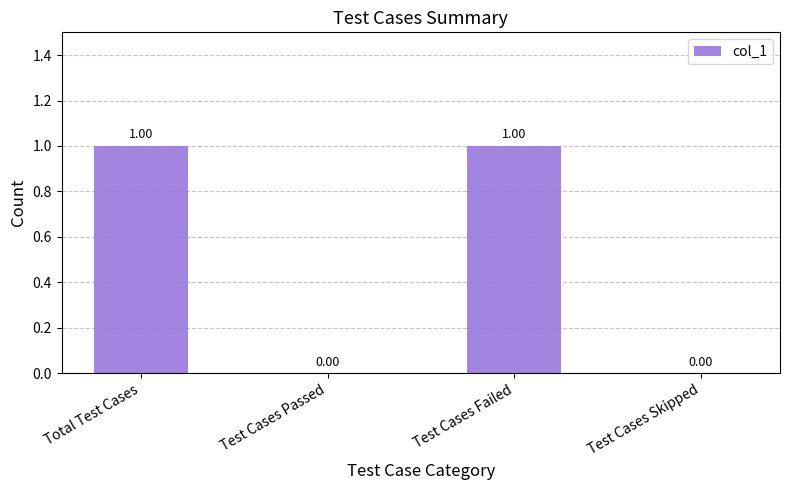

How many positive values are there?

2